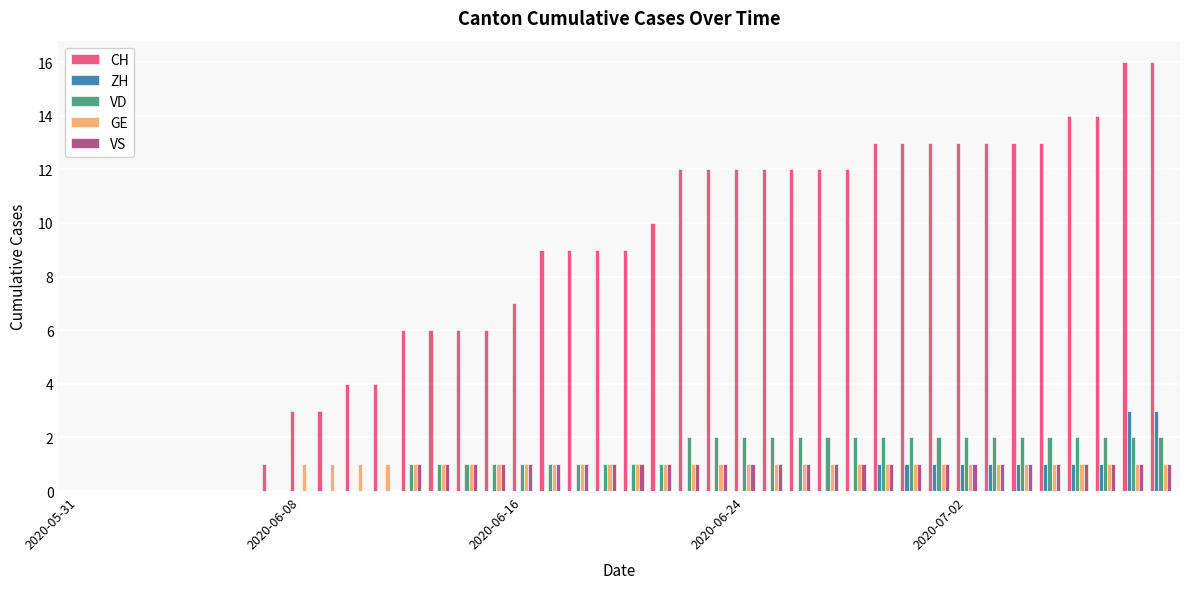

What is the sum of all VD values?

46